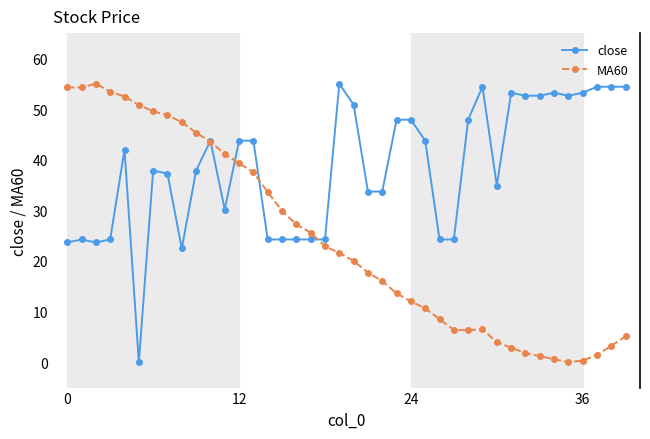

List the series in order of their overall mean, lowest first.

MA60, close